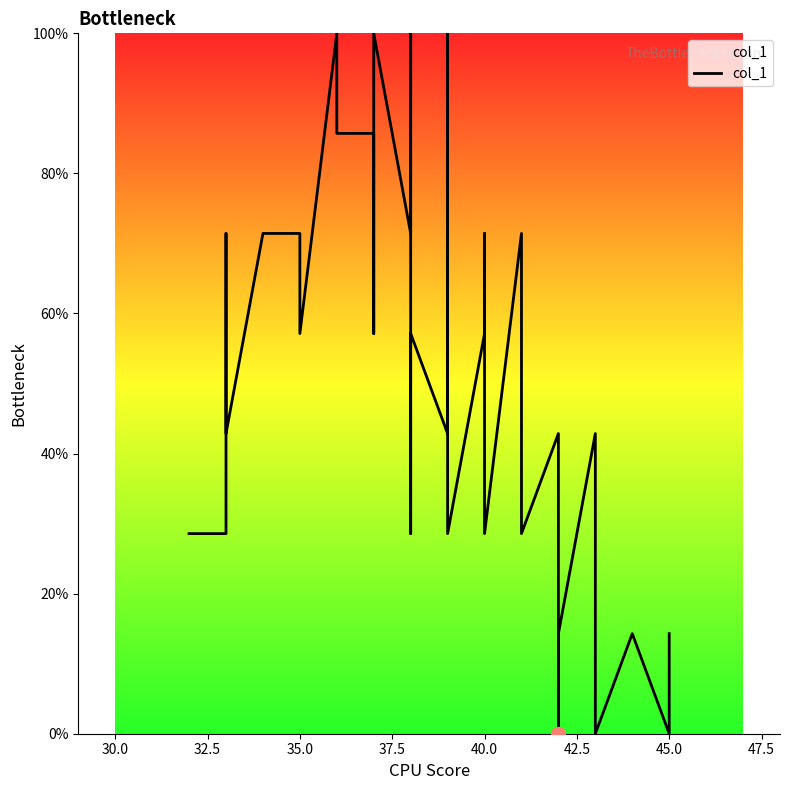

Reading left to right, what are all the values shown in this chart?

28.6	28.6	71.4	42.9	71.4	71.4	57.1	100.0	85.7	85.7	71.4	57.1	100.0	71.4	85.7	100.0	42.9	28.6	57.1	42.9	57.1	85.7	71.4	100.0	28.6	57.1	71.4	42.9	28.6	71.4	57.1	28.6	42.9	0.0	14.3	42.9	0.0	14.3	0.0	14.3